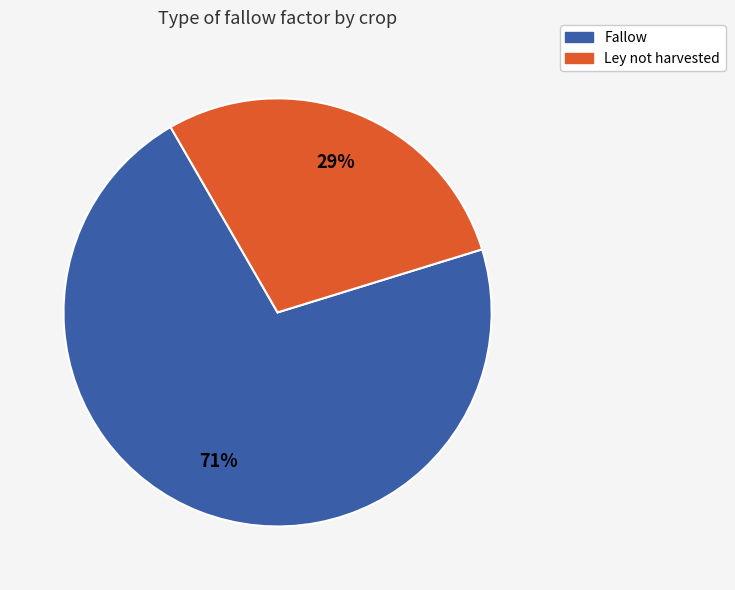

Which category has the smallest portion of the pie?

Ley not harvested